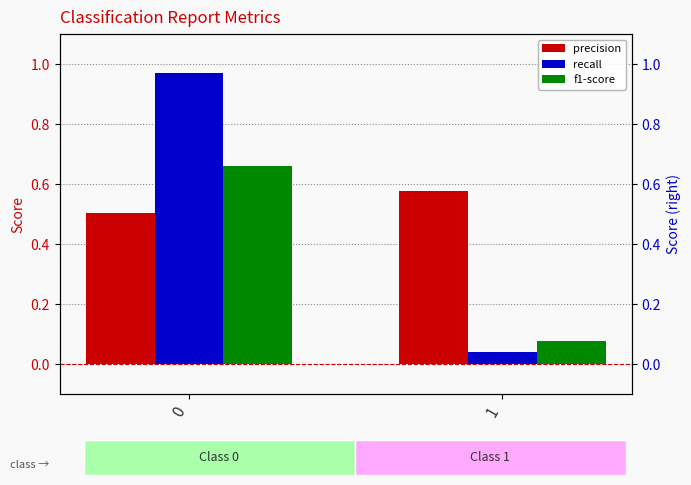

Where is f1-score nearest to the value 0?

1